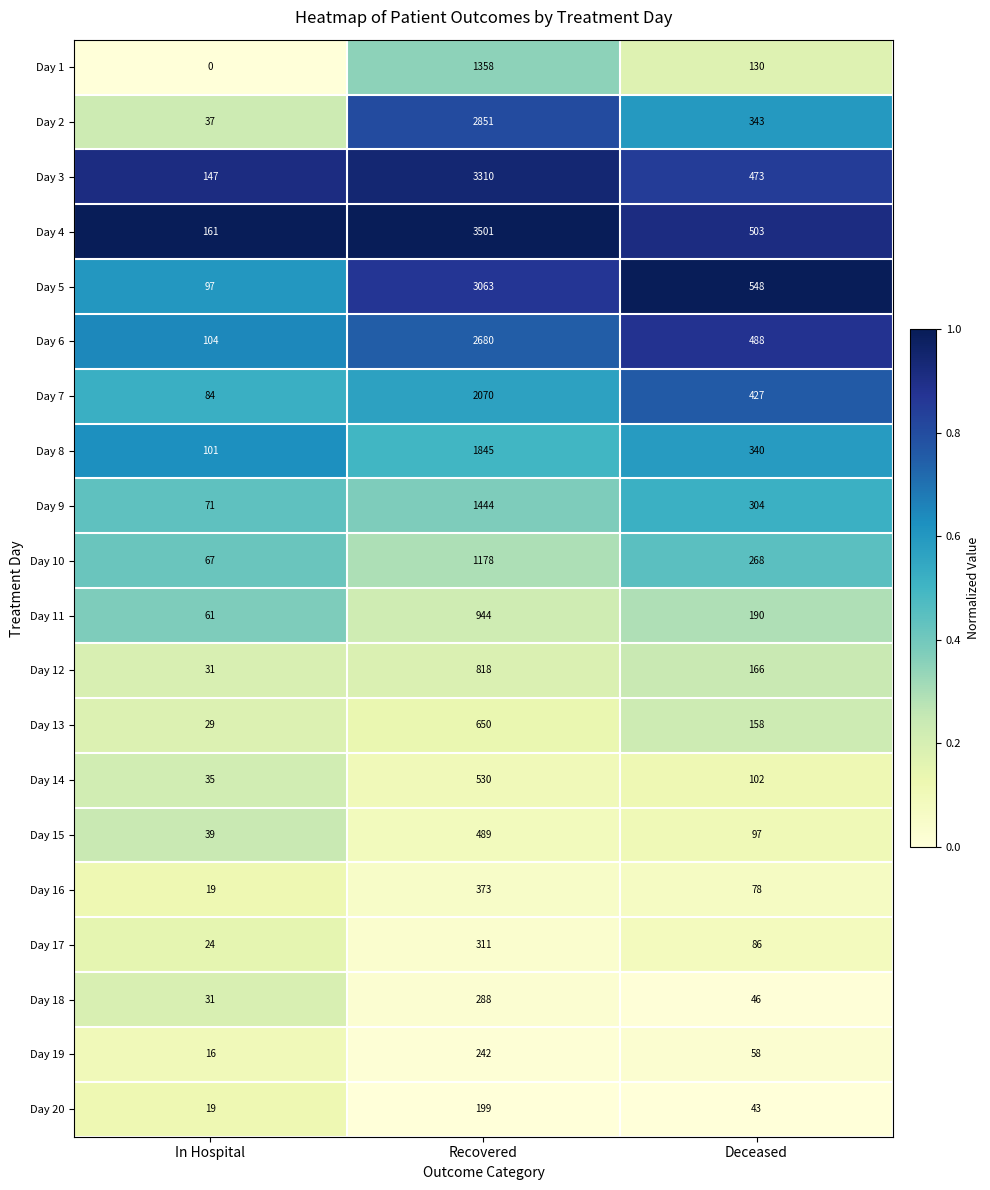

Which series has the widest spread of values?

Day 4